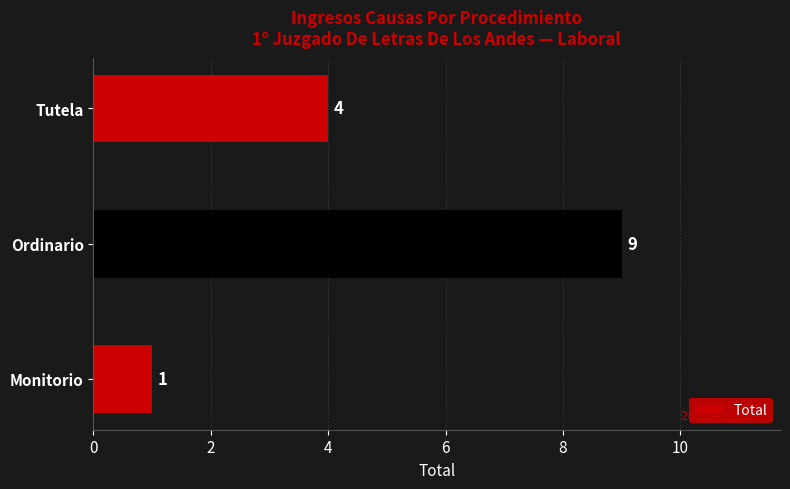

Count the values in the range 1 to 9.

3